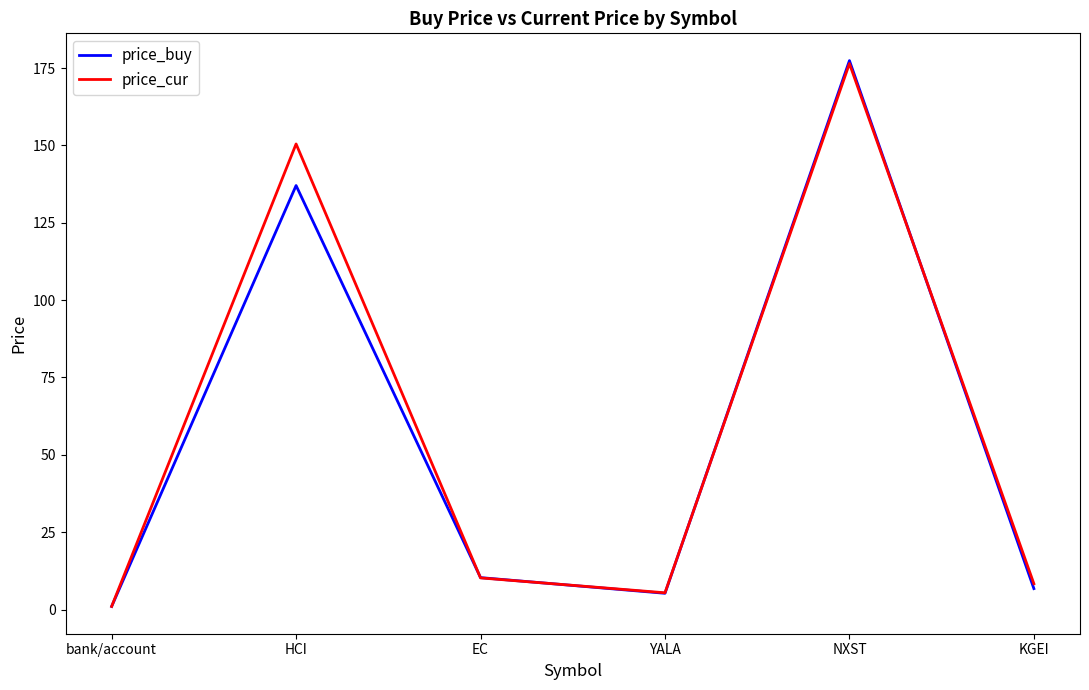

What is the greatest value displayed?

177.4